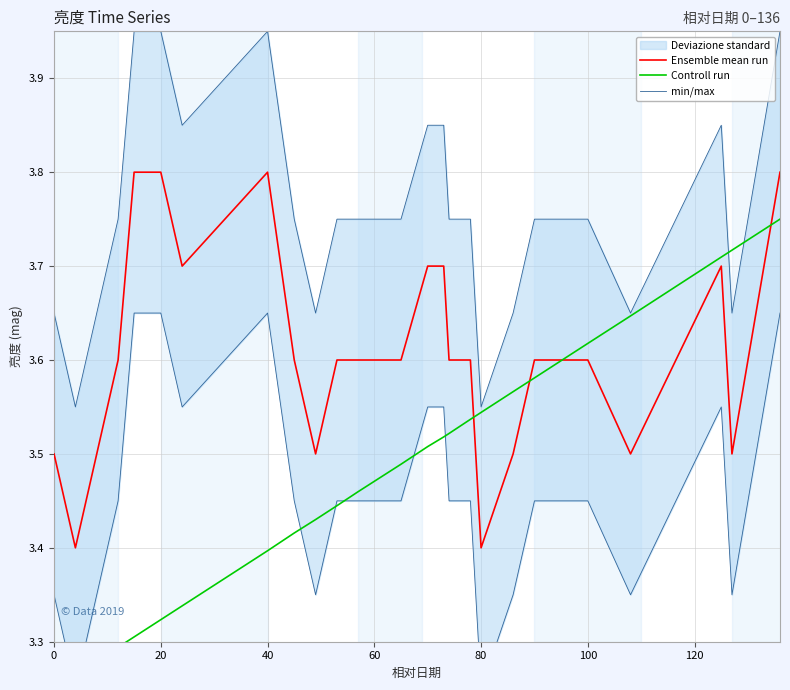

What is the maximum value for Ensemble mean run?

3.8